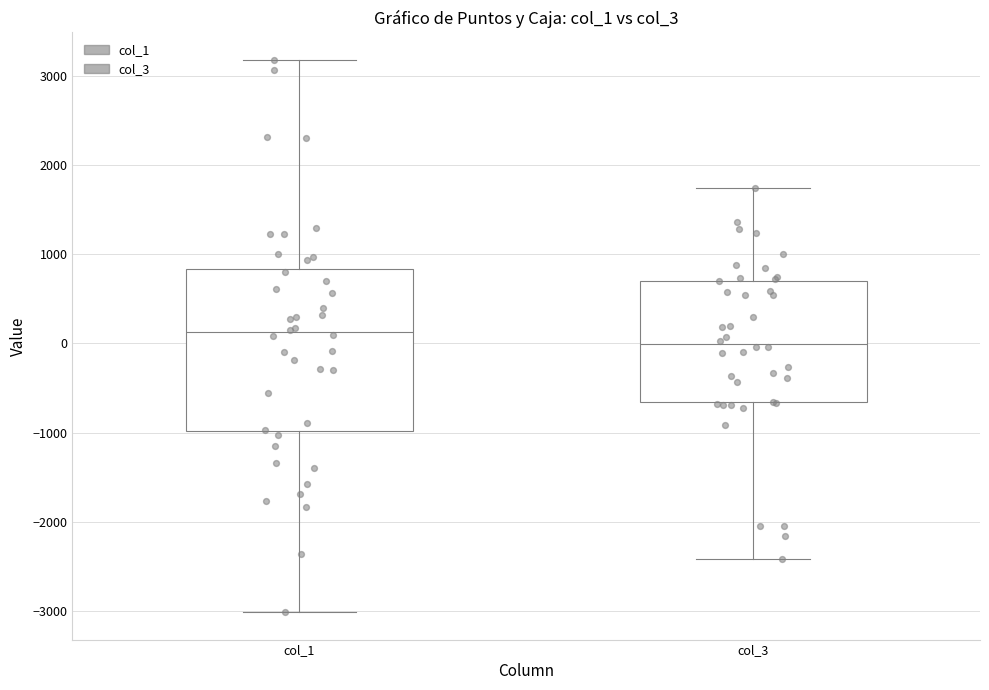

Which box is the tallest, from its lower edge to its upper edge?

col_1